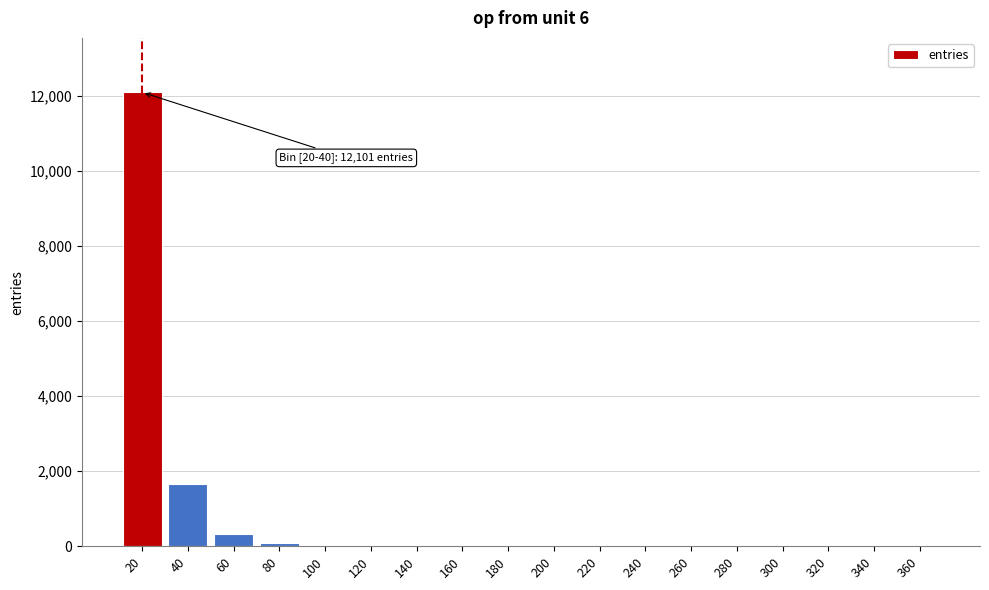

What is the greatest value displayed?

12101